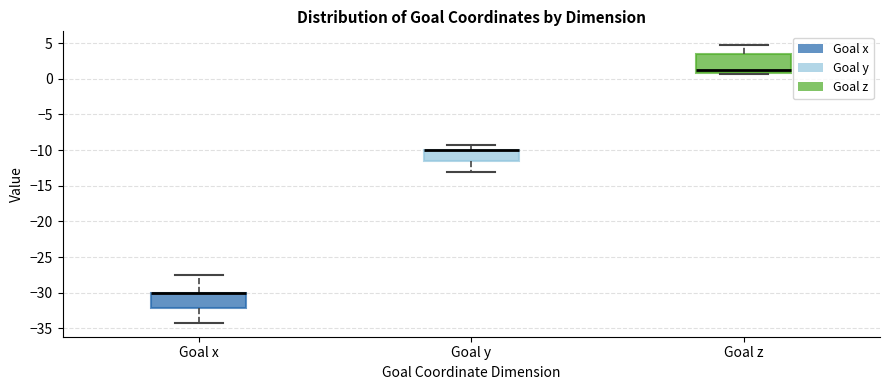

Reading left to right, transcribe this box plot: for each box, give where its median line is, the range the box spans, and where its two whiskers end, as read against the y-axis. The values are not printed on the chart, so give them approximately, as read against the axis.

Goal x: median -30.0 (drawn on the box's upper edge), box -32.0 to -30.0, whiskers -34.0 to -27.5
Goal y: median -10.0 (drawn on the box's upper edge), box -11.5 to -10.0, whiskers -13.0 to -9.5
Goal z: median 1.5, box 1.0 to 3.5, whiskers 0.5 to 4.5